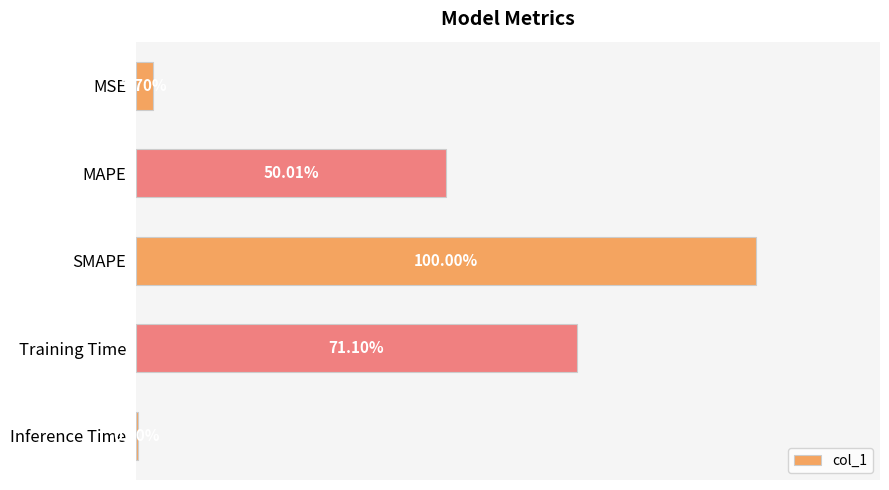

Rank the categories by value from lowest to highest.

Inference Time, MSE, MAPE, Training Time, SMAPE